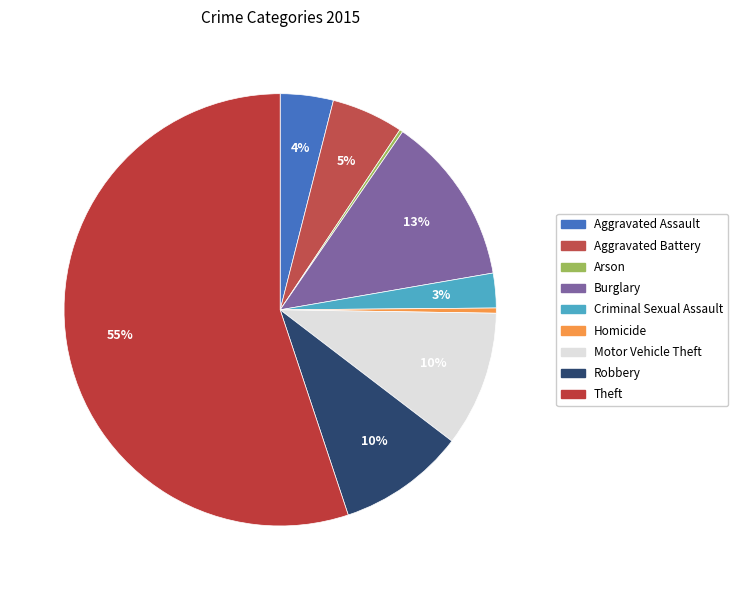

Between Robbery and Aggravated Battery, which is larger?

Robbery